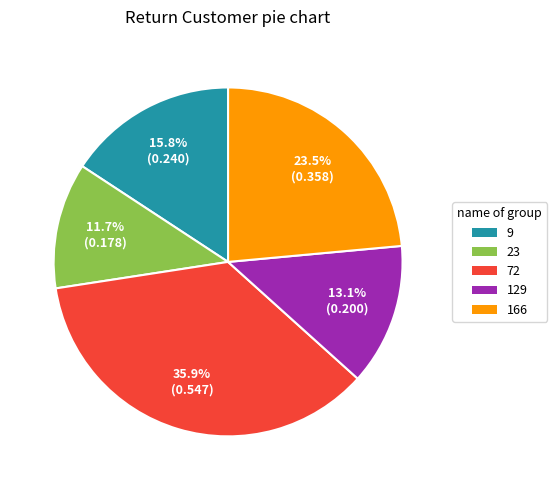

To the nearest percent, what is the combined percentage of 72 and 129?

49%